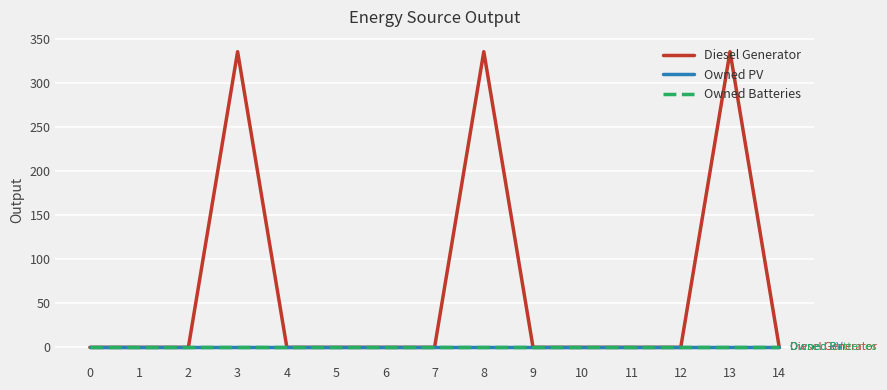

Reading left to right, transcribe all the data shown in this chart.

Diesel Generator: 0=0	1=0	2=0	3=336	4=0	5=0	6=0	7=0	8=336	9=0	10=0	11=0	12=0	13=336	14=0
Owned PV: 0=0	1=0	2=0	3=0	4=0	5=0	6=0	7=0	8=0	9=0	10=0	11=0	12=0	13=0	14=0
Owned Batteries: 0=0	1=0	2=0	3=0	4=0	5=0	6=0	7=0	8=0	9=0	10=0	11=0	12=0	13=0	14=0